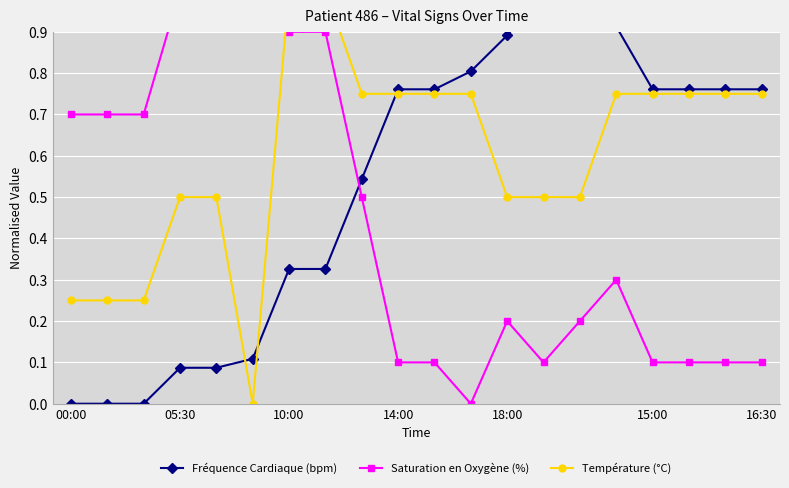

Which category has the lowest value across all series?

00:00